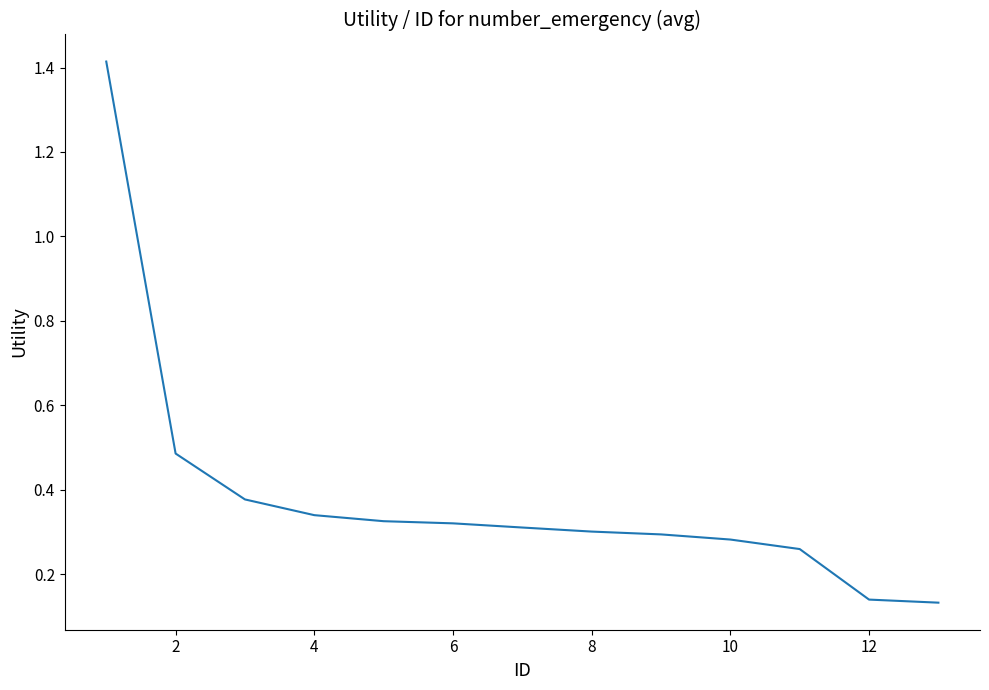

True or false: the data has more than 2 interior local peaks.

False